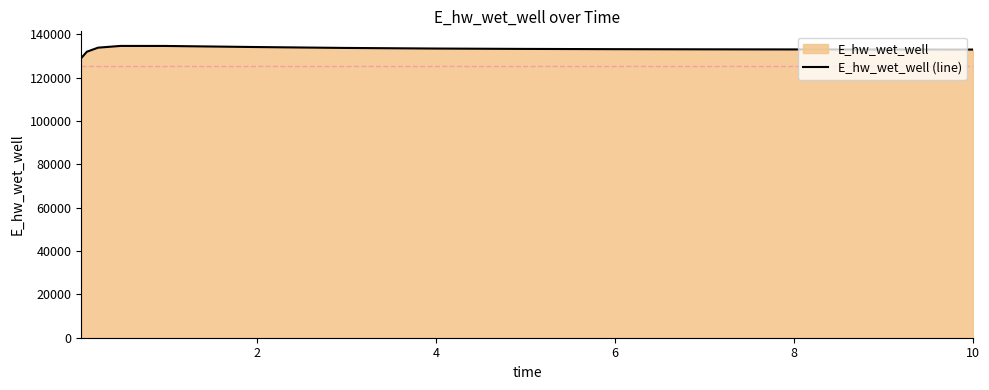

What is the sum of all values?

1997446.2